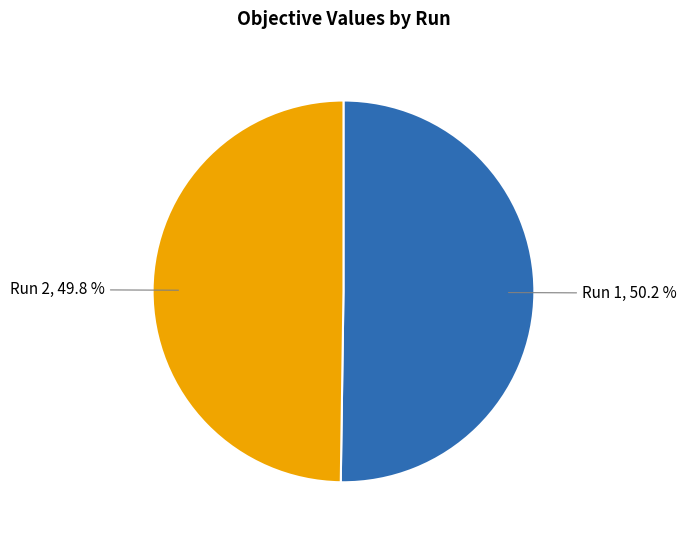

True or false: Run 2 accounts for 50% of the total.

True